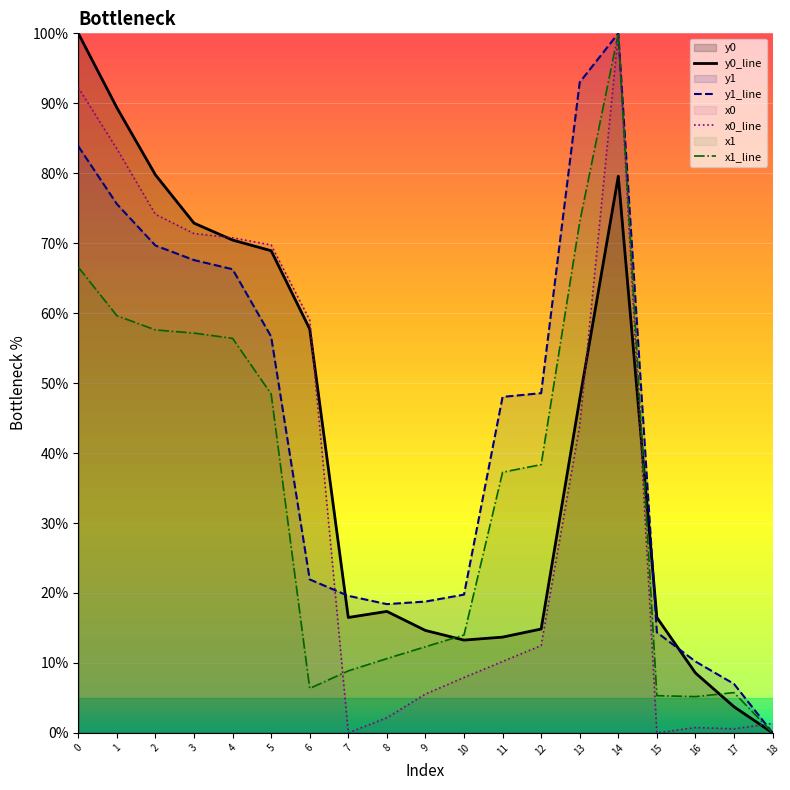

Reading right to left, extract all data points from this chart.

x0: 18=1.4	17=0.6	16=0.8	15=0.0	14=100.0	13=43.9	12=12.5	11=10.2	10=7.9	9=5.5	8=2.2	7=0.0	6=59.0	5=69.7	4=70.8	3=71.4	2=74.1	1=83.5	0=92.2
y0: 18=0.0	17=3.7	16=8.6	15=16.5	14=79.6	13=47.7	12=14.8	11=13.7	10=13.3	9=14.6	8=17.4	7=16.5	6=57.7	5=68.9	4=70.4	3=72.9	2=79.8	1=89.4	0=100.0
x1: 18=0.0	17=5.8	16=5.2	15=5.3	14=100.0	13=73.0	12=38.3	11=37.3	10=14.0	9=12.3	8=10.6	7=8.9	6=6.4	5=48.4	4=56.4	3=57.2	2=57.6	1=59.6	0=66.6
y1: 18=0.0	17=7.0	16=10.2	15=14.4	14=100.0	13=93.0	12=48.6	11=48.0	10=19.8	9=18.8	8=18.4	7=19.6	6=21.9	5=56.7	4=66.3	3=67.6	2=69.7	1=75.6	0=83.9